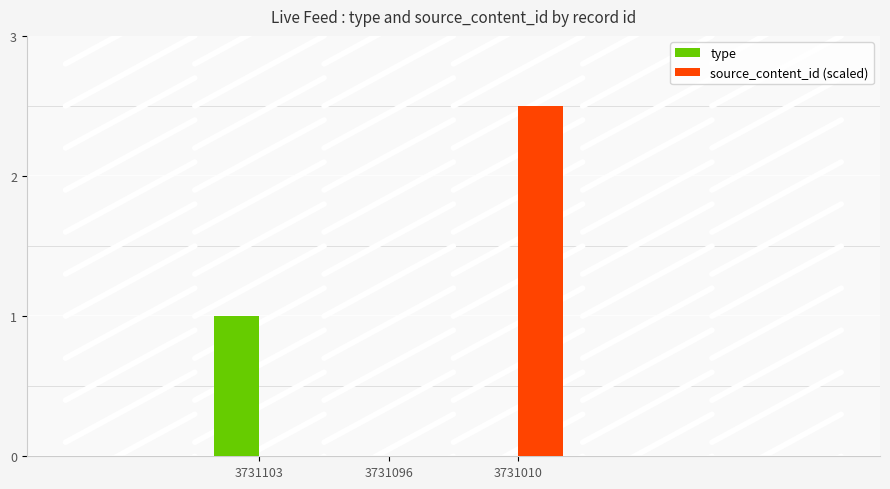

Reading left to right, extract all data points from this chart.

type: 3731103=1.0	3731096=0.0	3731010=0.0
source_content_id (scaled): 3731103=0.0	3731096=0.0	3731010=2.5